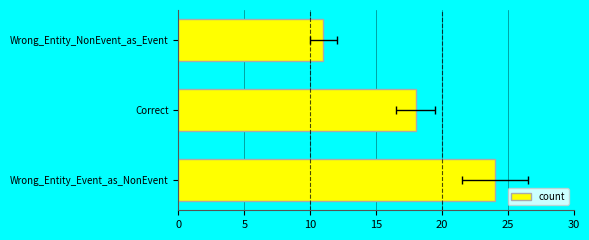

What is the value of the 1st bar from the left?

24